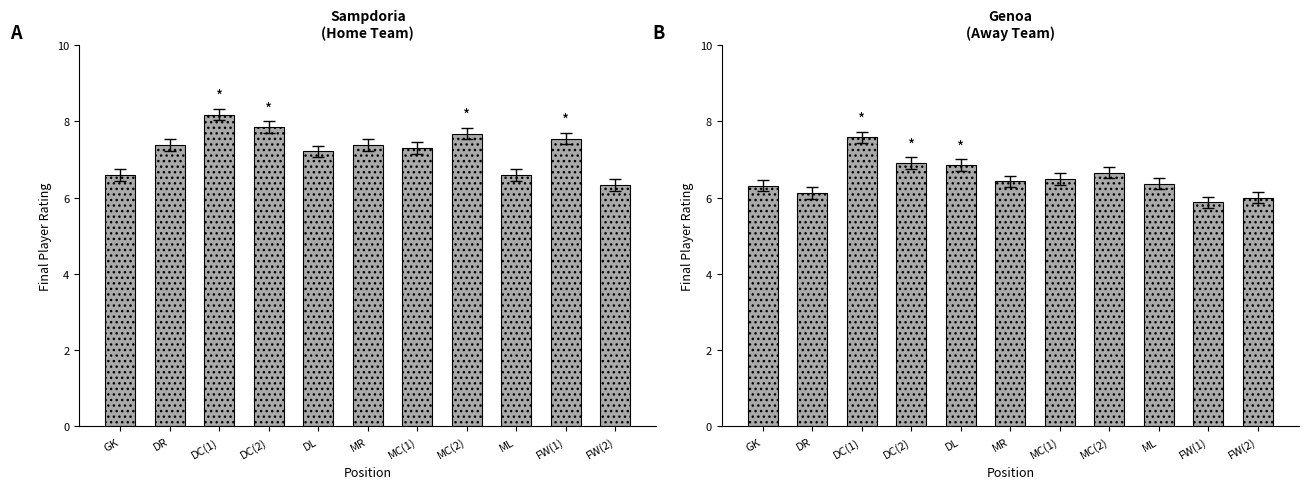

At which label does Genoa first exceed 6?

GK